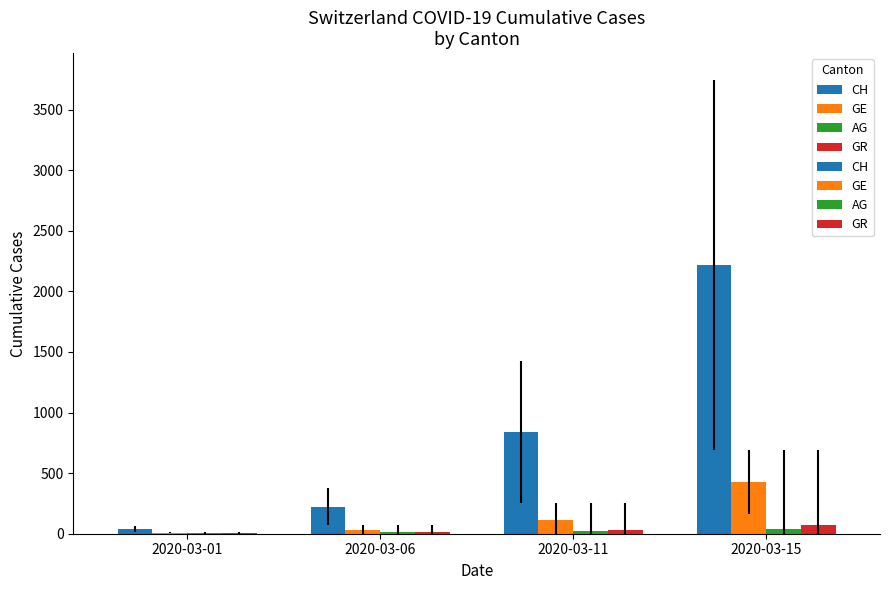

Which label corresponds to the smallest value in the chart?

2020-03-01